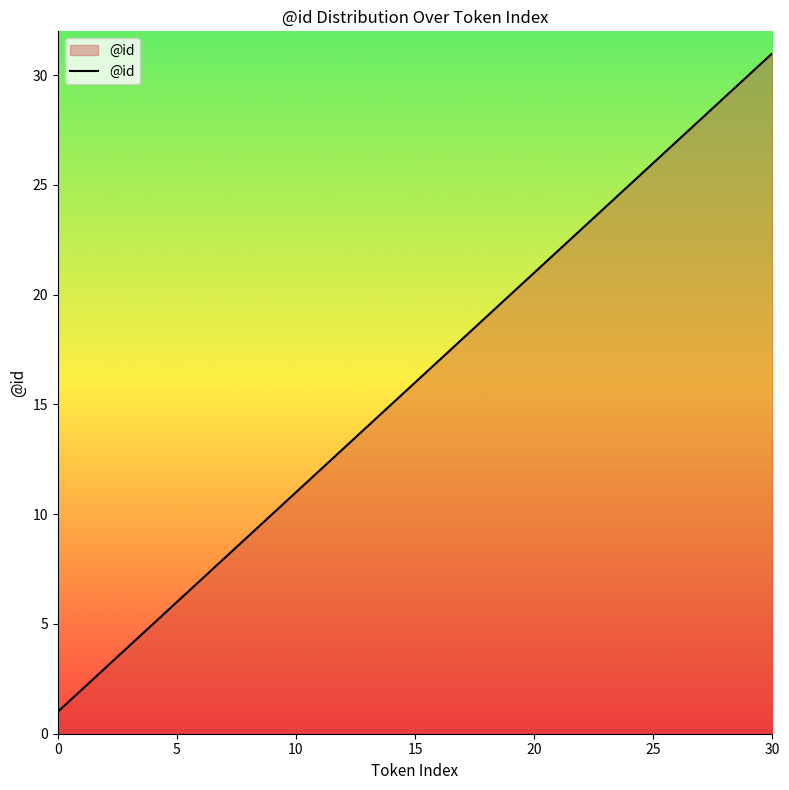

Reading left to right, what are all the values shown in this chart?

1	2	3	4	5	6	7	8	9	10	11	12	13	14	15	16	17	18	19	20	21	22	23	24	25	26	27	28	29	30	31